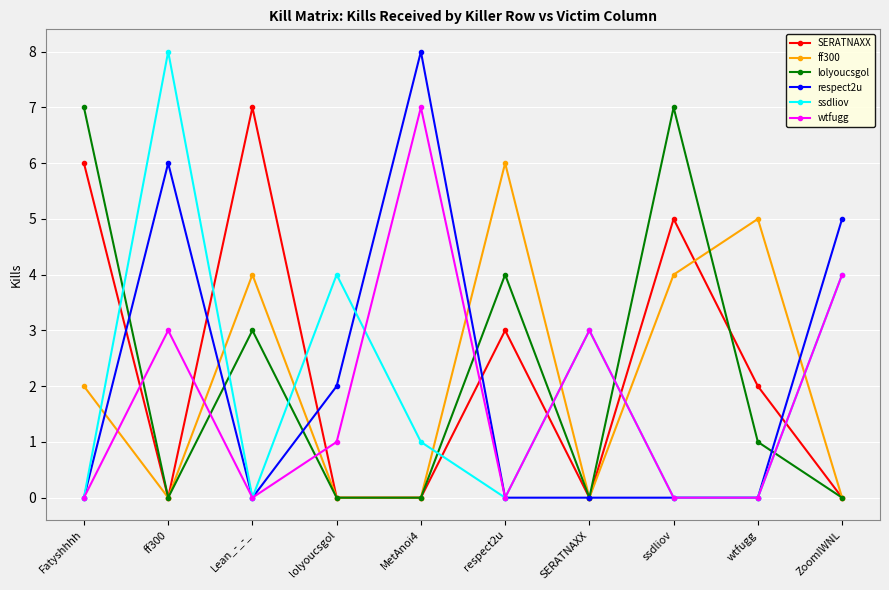

At which category is the sum across all series the highest?

ff300